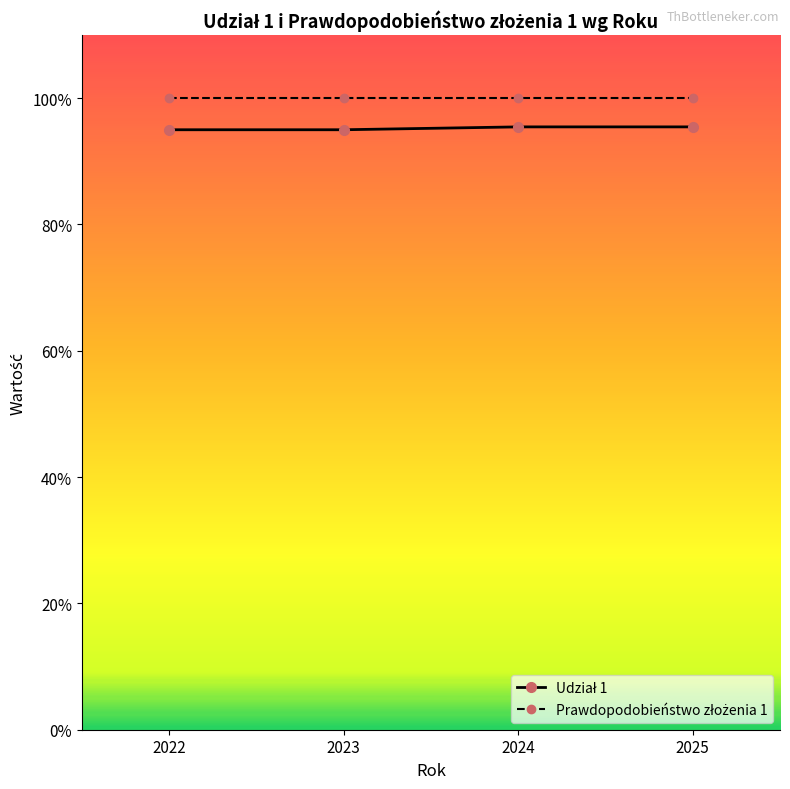

At which category is the sum across all series the highest?

2024